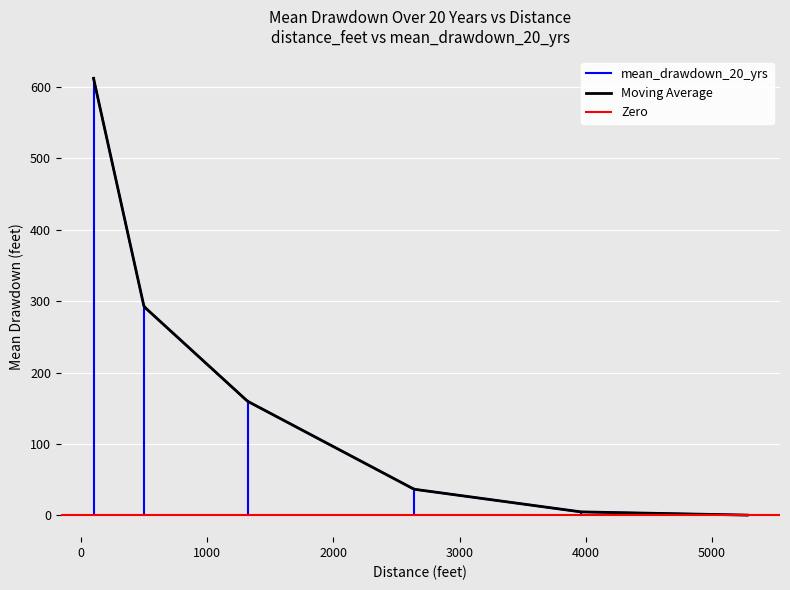

The chart shows a value of 4.8 at 3960. True or false?

True